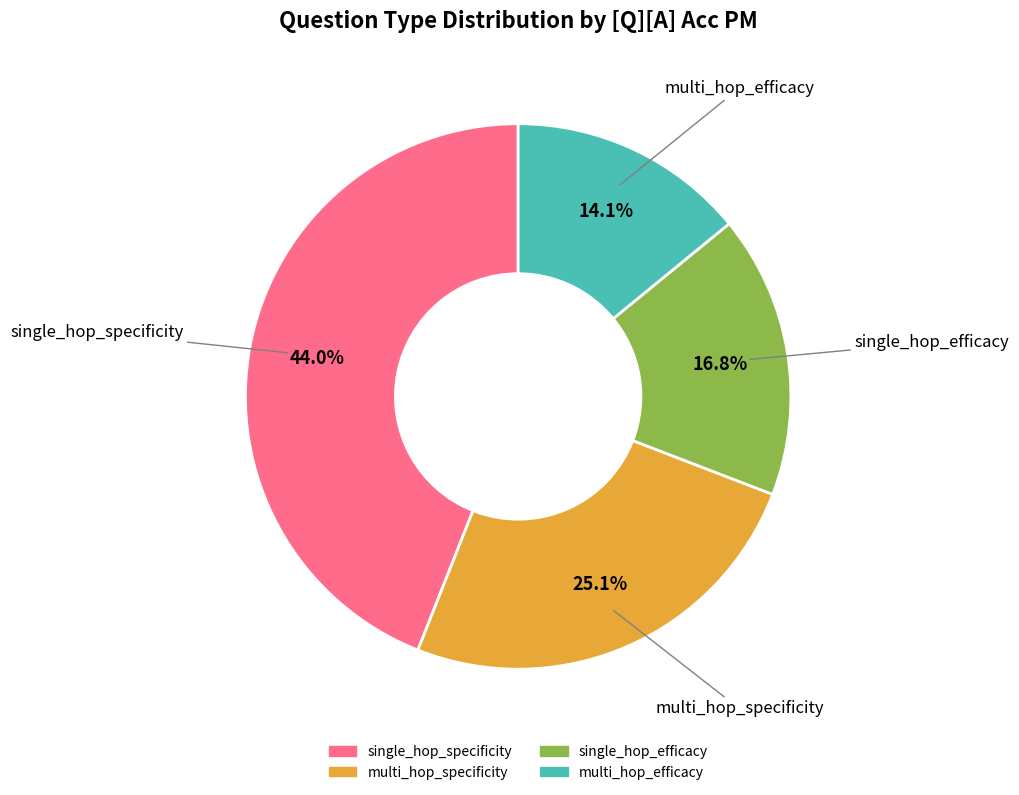

Which slice is the largest?

single_hop_specificity